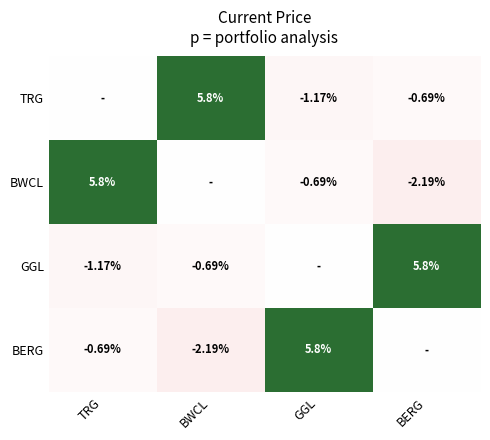

Which series has the largest total across all categories?

TRG